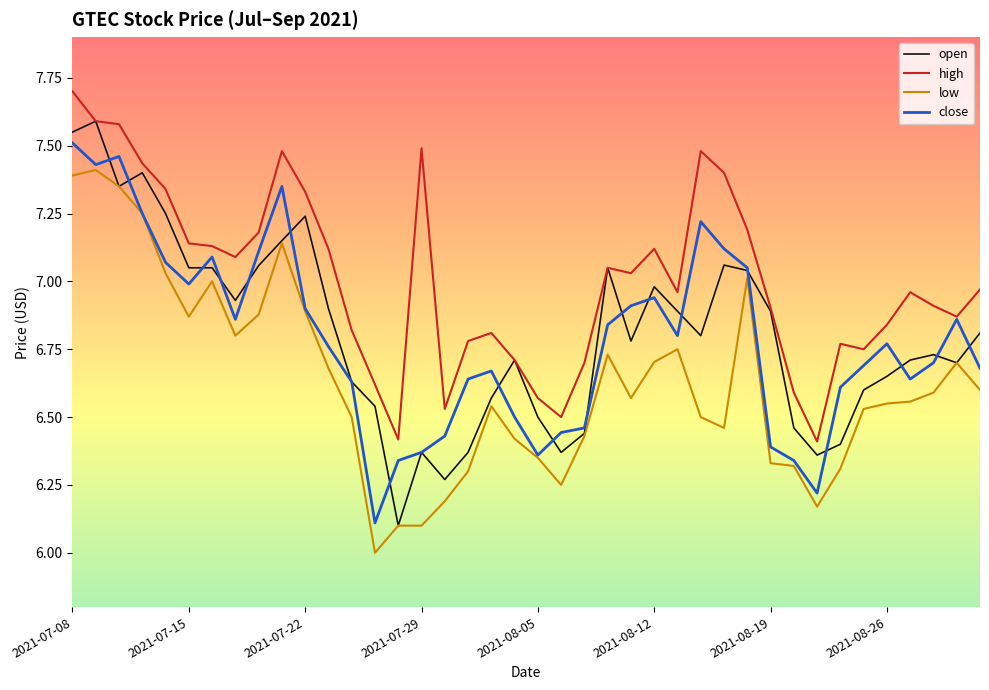

How many categories are shown in the chart?

40